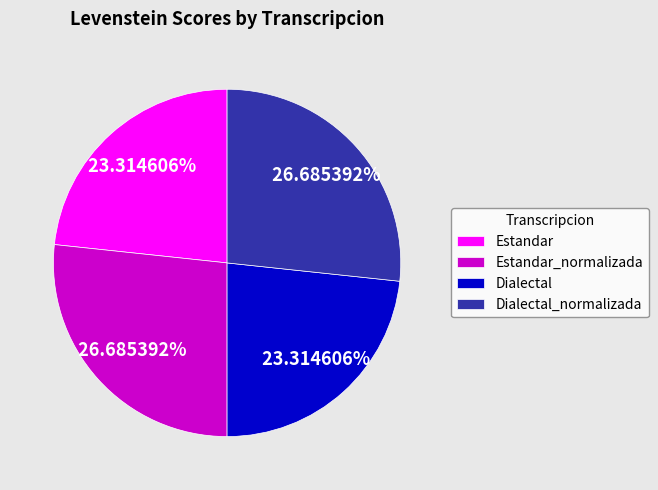

To the nearest percent, what portion does Estandar_normalizada represent?

27%